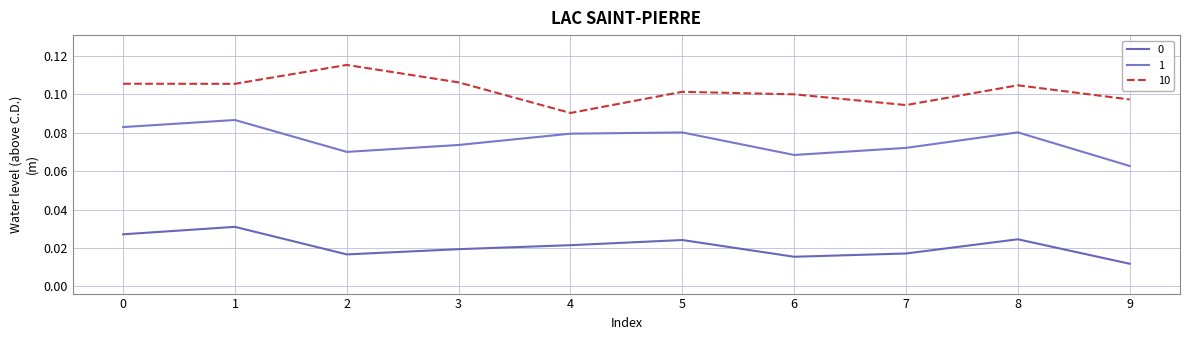

What is the value of the 1 point at the 10th from the left?

0.1